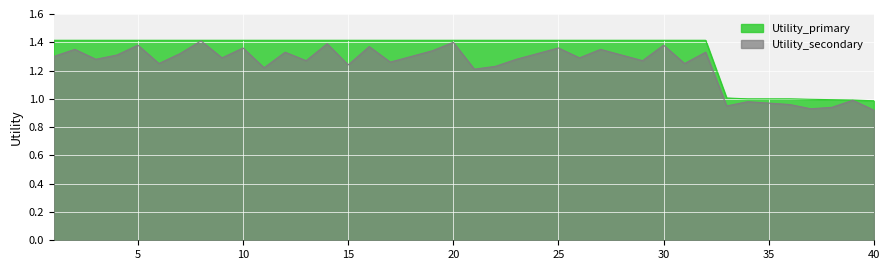

Rank the series by their maximum value, from highest to lowest.

Utility_primary, Utility_secondary